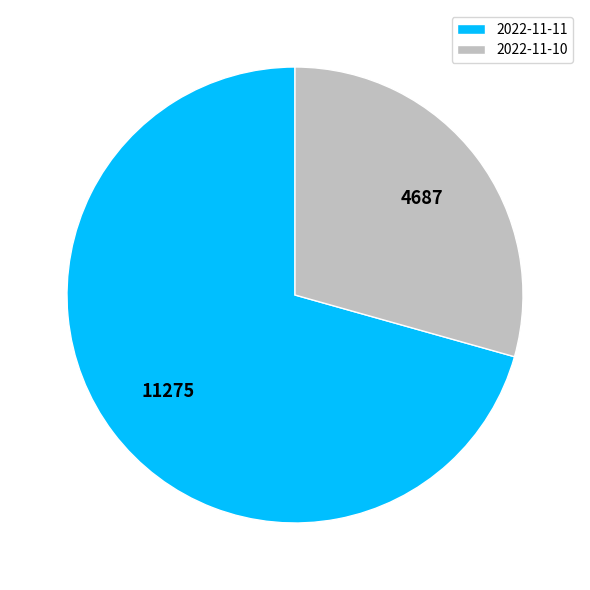

Is it true that 2022-11-11 is 62% of the pie?

False